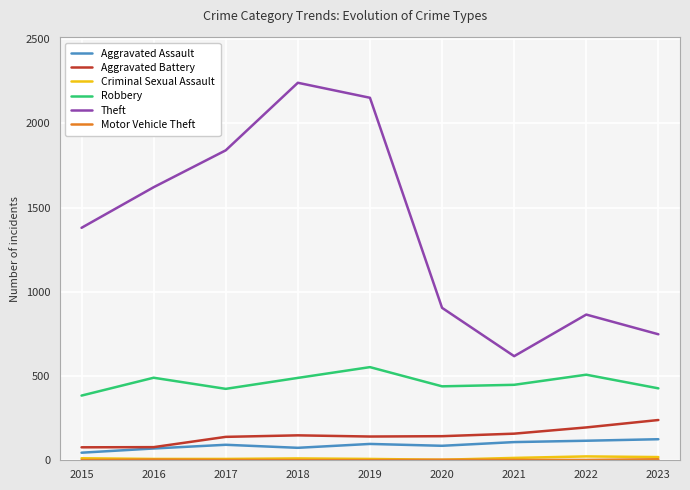

Is it true that Robbery equals 866 at 2019?

False